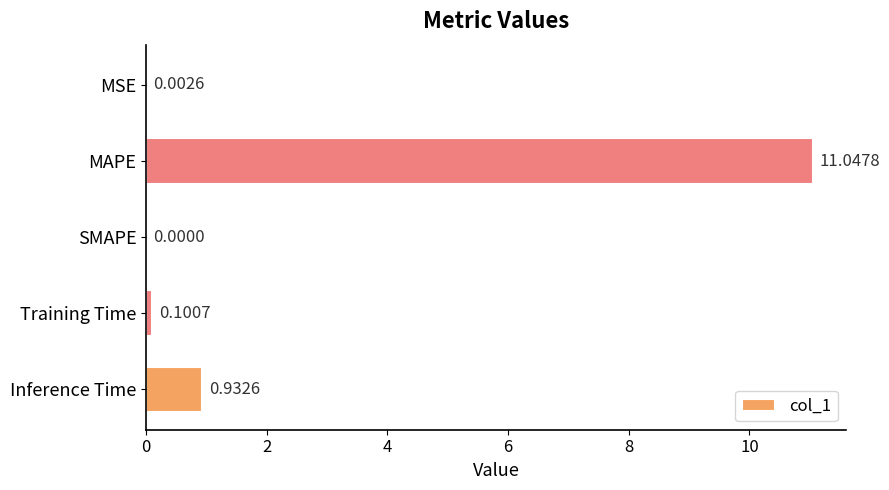

Where is the data nearest to the value 5?

Inference Time